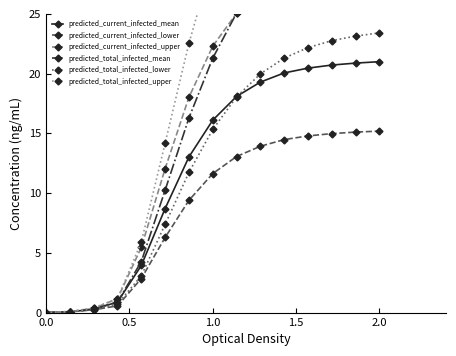

Which series has the largest range (max minus min)?

predicted_total_infected_upper